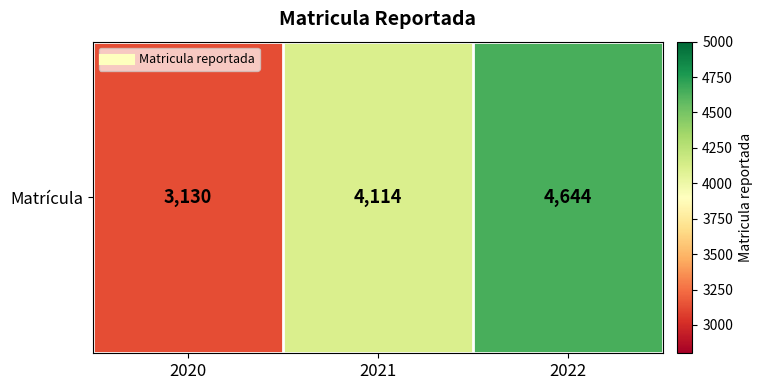

At which label does the data first exceed 4114?

2022